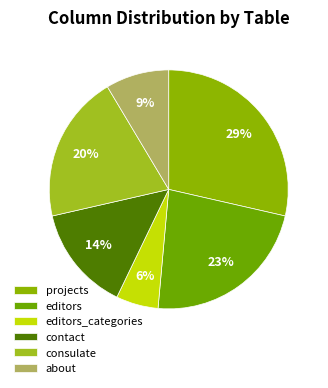

To the nearest percent, what is the average slice percentage?

17%